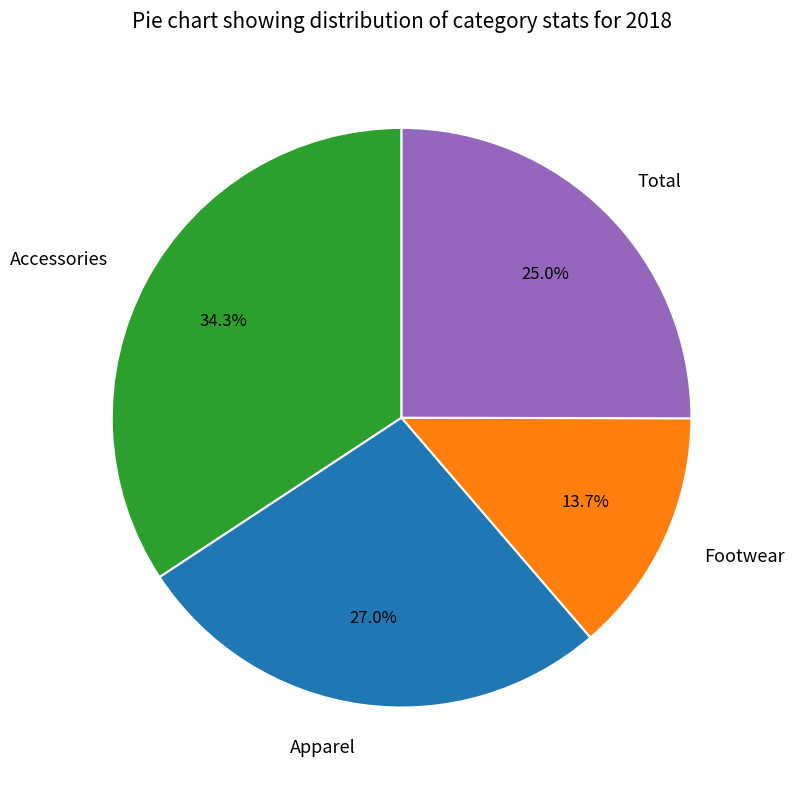

What percentage do Accessories and Apparel together represent?

61.3%